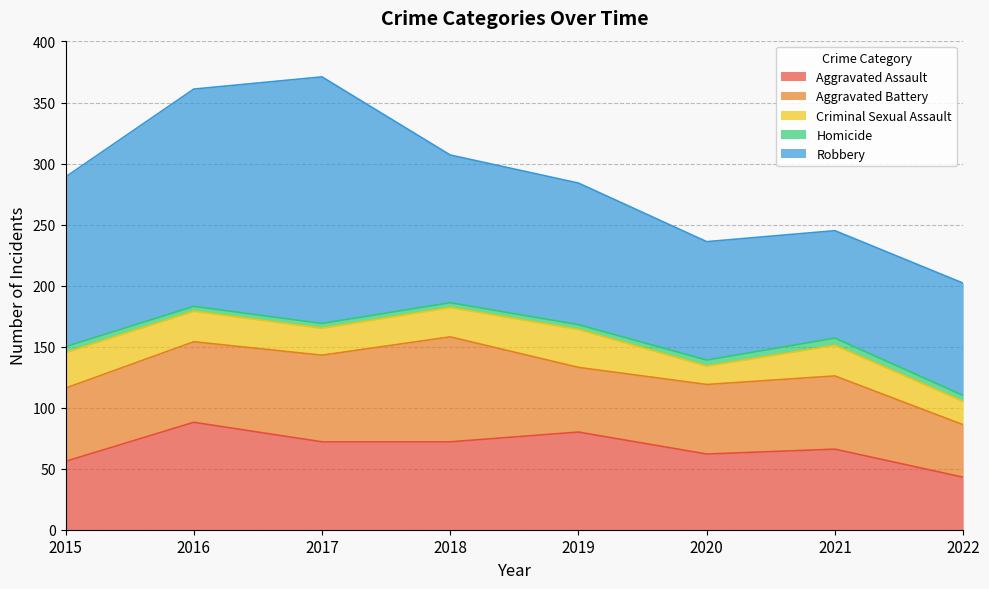

Is it true that Homicide equals 4 at 2019?

True